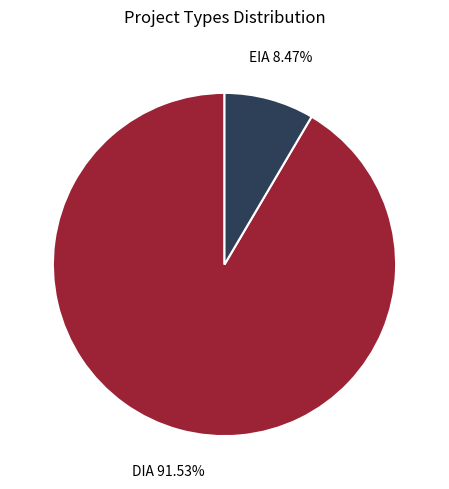

Is there any slice that represents more than half of the pie?

Yes